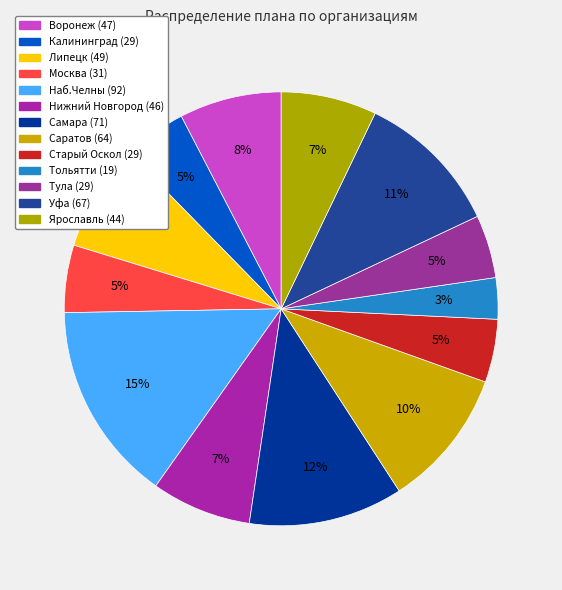

Count the number of slices in the pie.

13